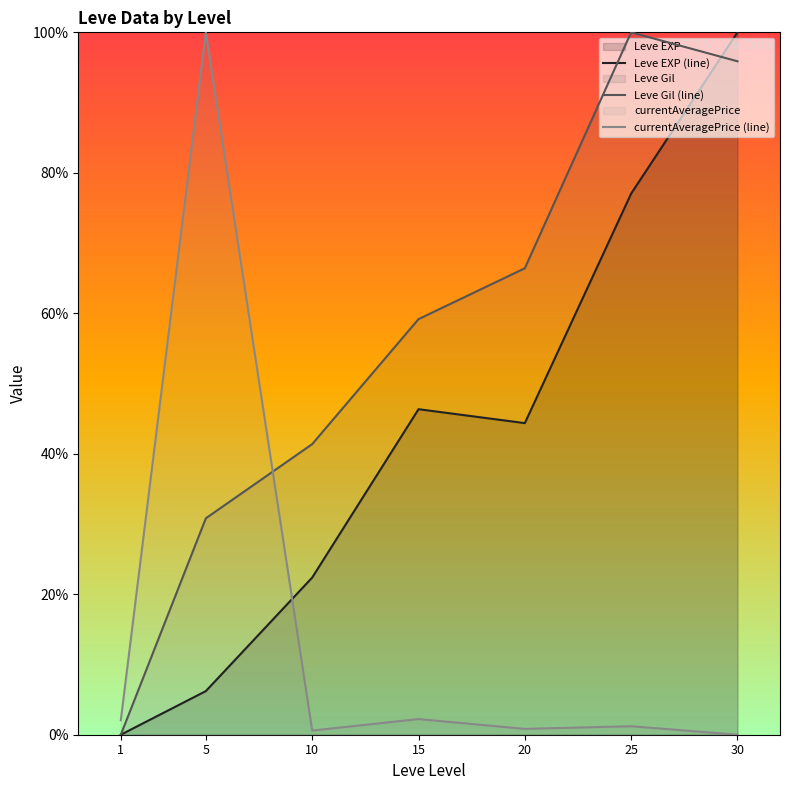

What are all the series names shown in the legend?

Leve EXP (line), Leve Gil (line), currentAveragePrice (line)